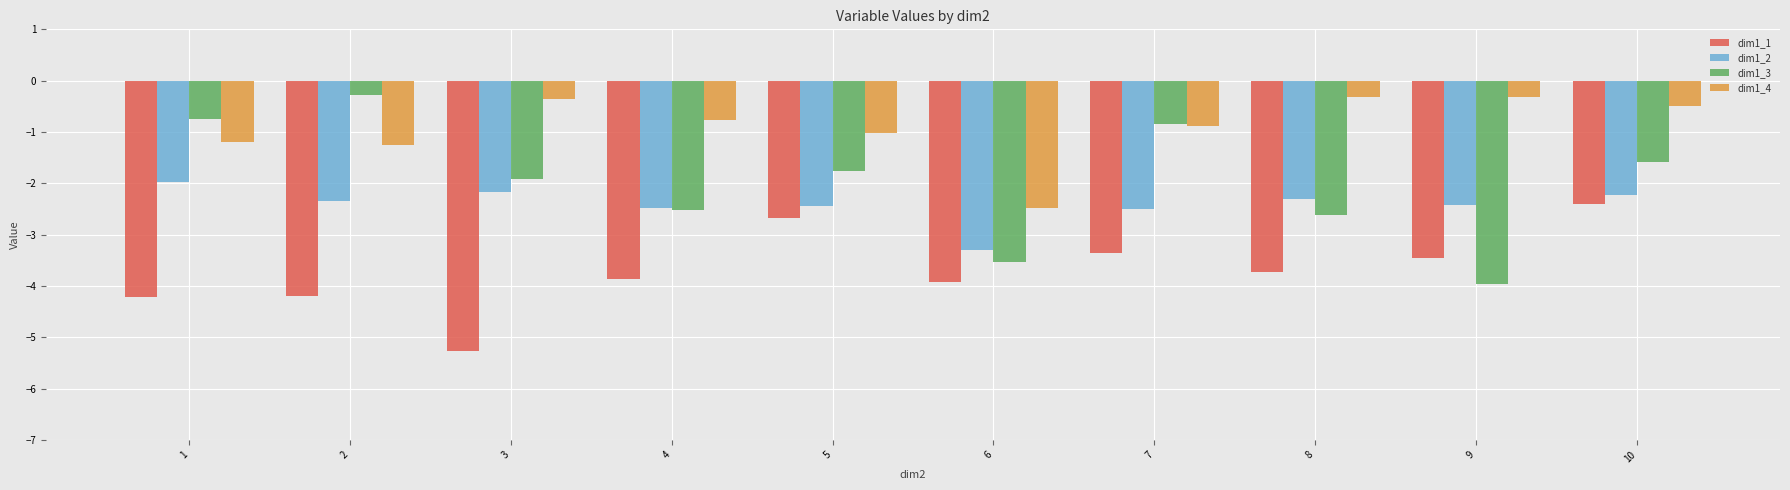

What is the difference between the maximum and minimum values in the dim1_4 series?

2.2